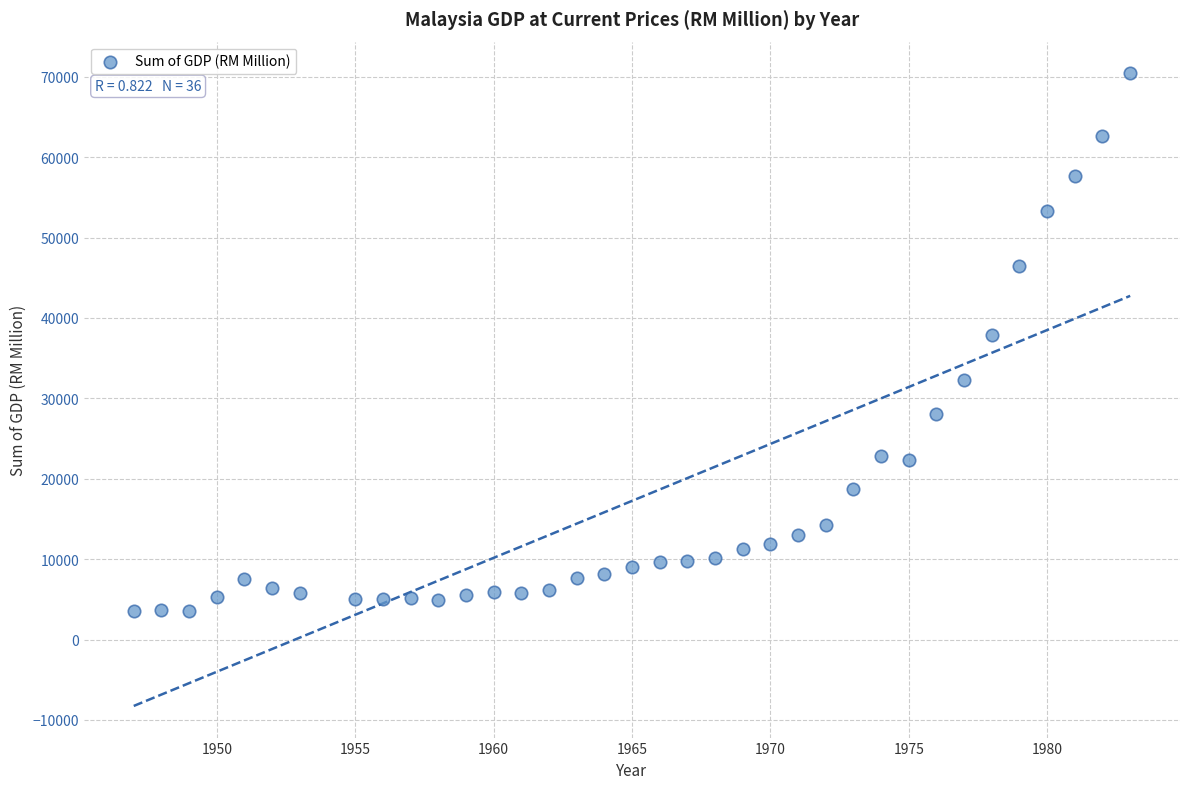

What is the range of X values (max minus min)?

36